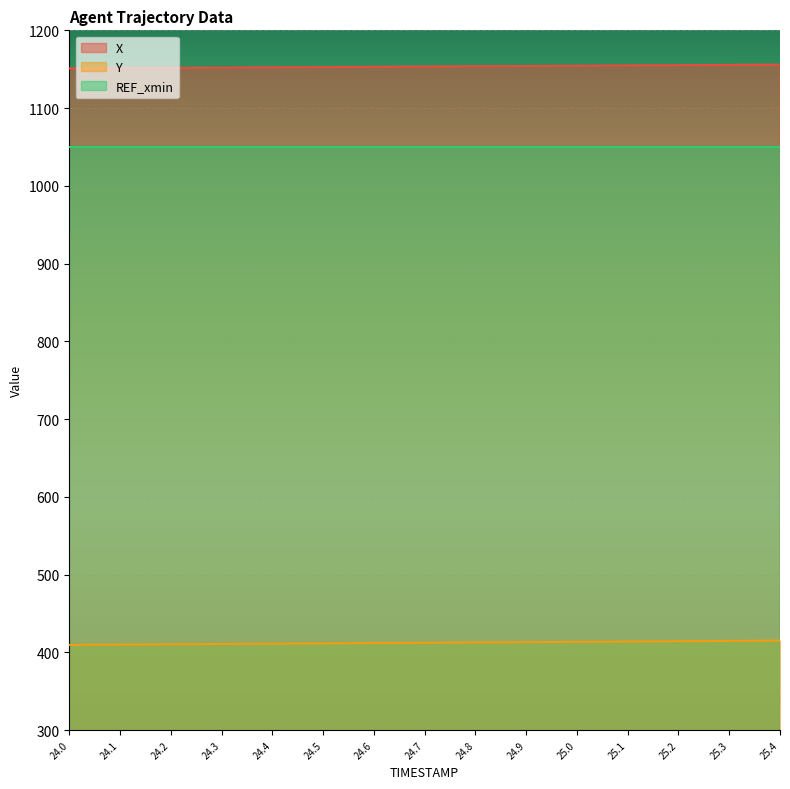

True or false: X and Y cross at least once.

False